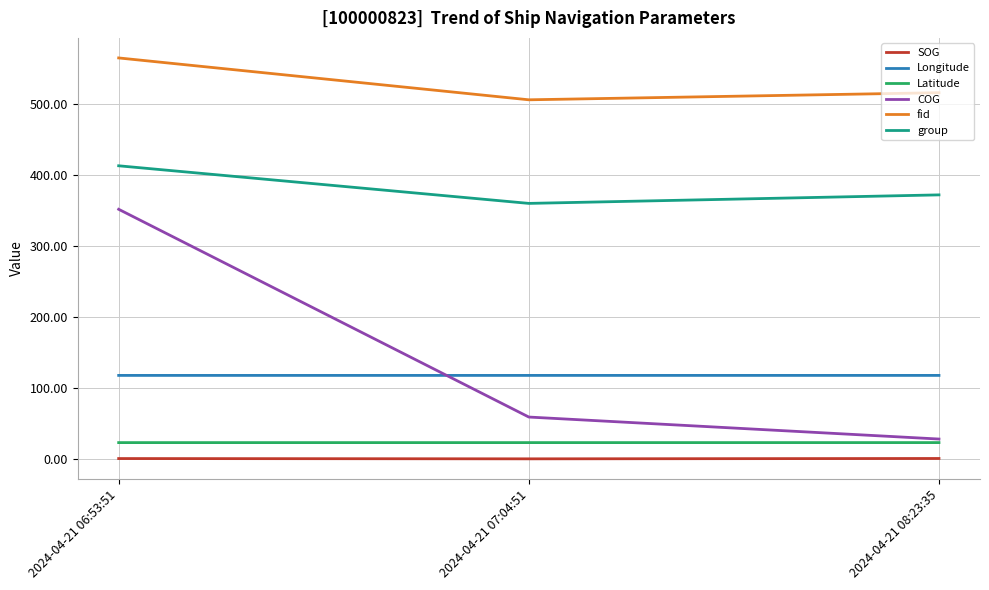

The COG series shows 58.9 at 2024-04-21 07:04:51. True or false?

True